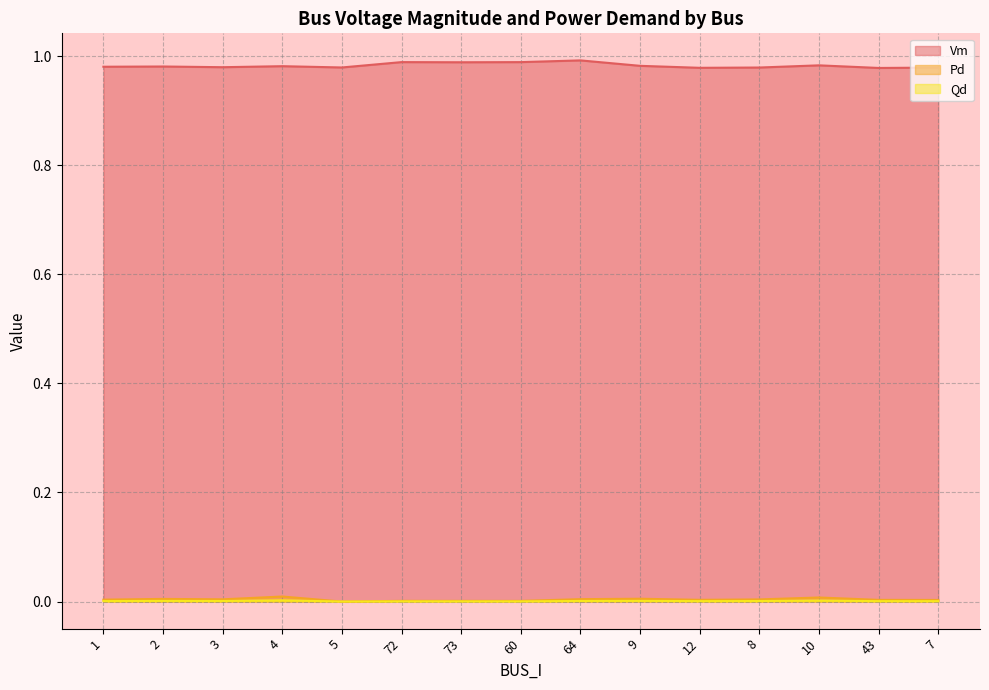

At which category is the sum across all series the highest?

64